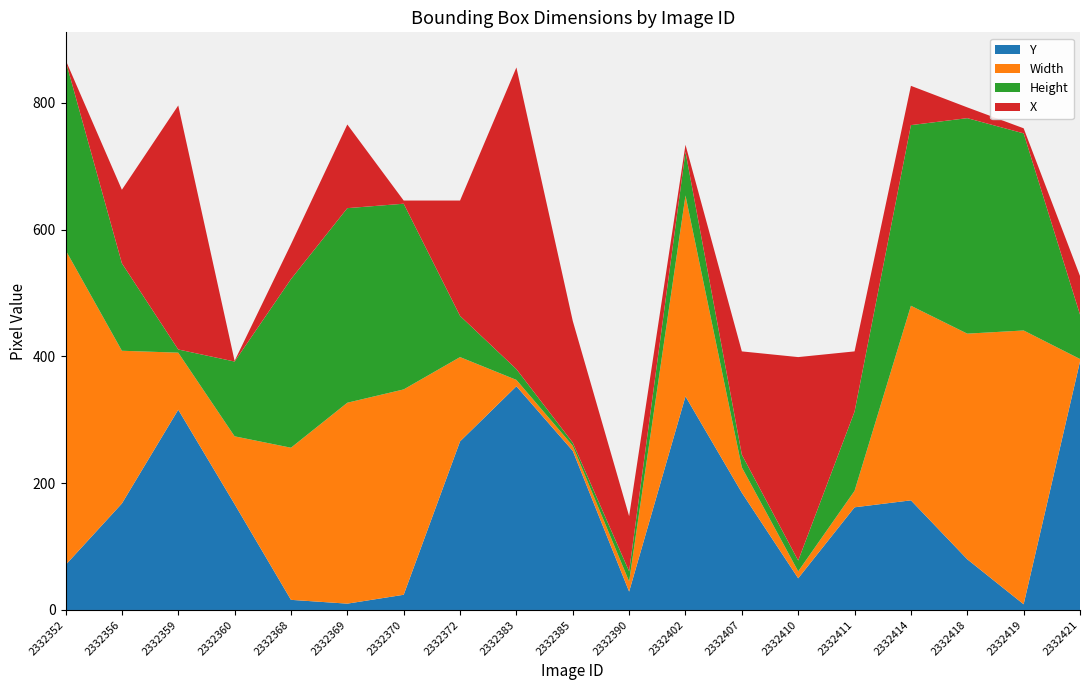

Reading left to right, list all the values displayed in this chart.

Y: 2332352=71	2332356=168	2332359=316	2332360=167	2332368=16	2332369=10	2332370=24	2332372=266	2332383=353	2332385=251	2332390=29	2332402=337	2332407=185	2332410=50	2332411=162	2332414=173	2332418=80	2332419=9	2332421=392
Width: 2332352=497	2332356=241	2332359=90	2332360=107	2332368=240	2332369=317	2332370=324	2332372=133	2332383=10	2332385=8	2332390=16	2332402=317	2332407=40	2332410=11	2332411=26	2332414=307	2332418=356	2332419=432	2332421=4
Height: 2332352=299	2332356=138	2332359=5	2332360=118	2332368=266	2332369=307	2332370=293	2332372=65	2332383=17	2332385=5	2332390=16	2332402=69	2332407=20	2332410=17	2332411=125	2332414=285	2332418=340	2332419=311	2332421=70
X: 2332352=1	2332356=116	2332359=385	2332360=1	2332368=55	2332369=132	2332370=5	2332372=182	2332383=476	2332385=192	2332390=87	2332402=11	2332407=163	2332410=321	2332411=95	2332414=62	2332418=17	2332419=8	2332421=61